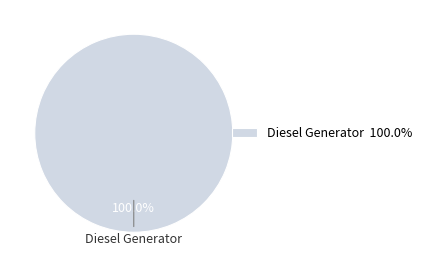

Which slice represents more than half of the pie?

Diesel Generator